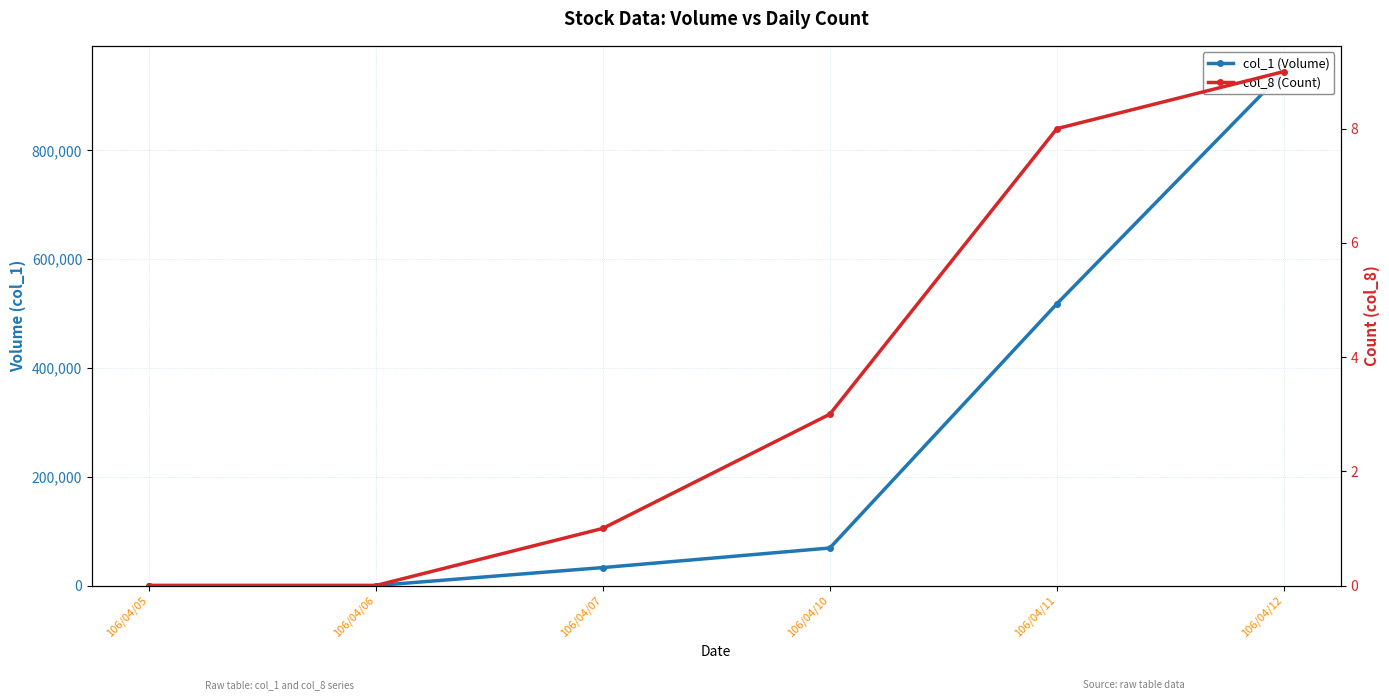

Is the value of col_8 (Count) at 106/04/10 greater than the value of col_1 (Volume) at 106/04/11?

No